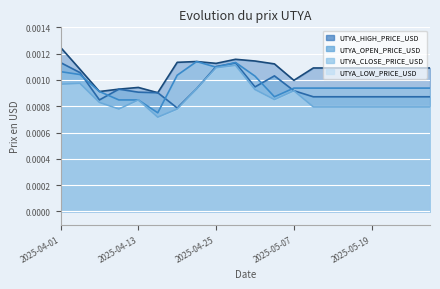

List the series in order of their peak value, lowest first.

UTYA_LOW_PRICE_USD, UTYA_OPEN_PRICE_USD, UTYA_CLOSE_PRICE_USD, UTYA_HIGH_PRICE_USD